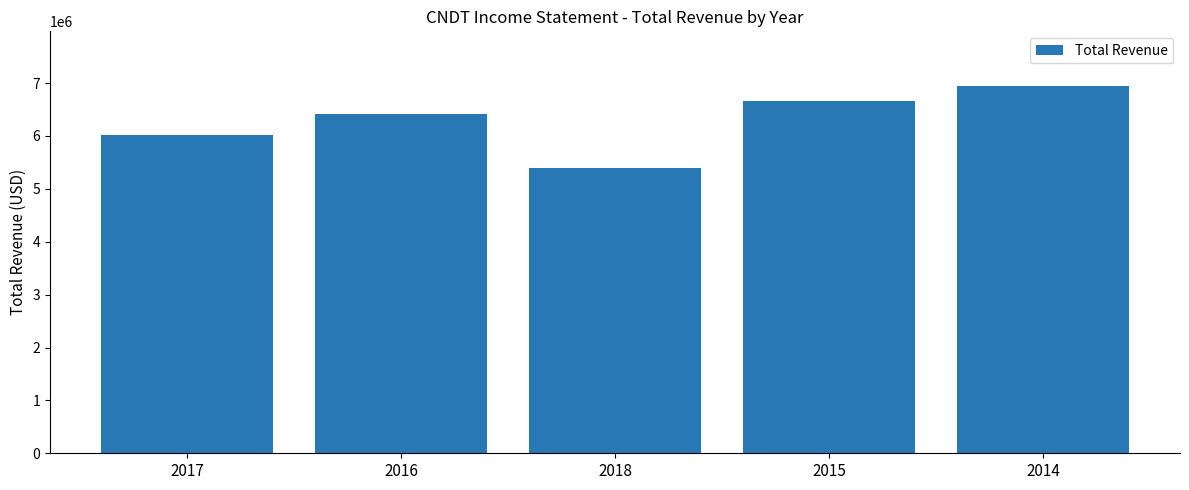

Which category has the highest value across all series?

2014